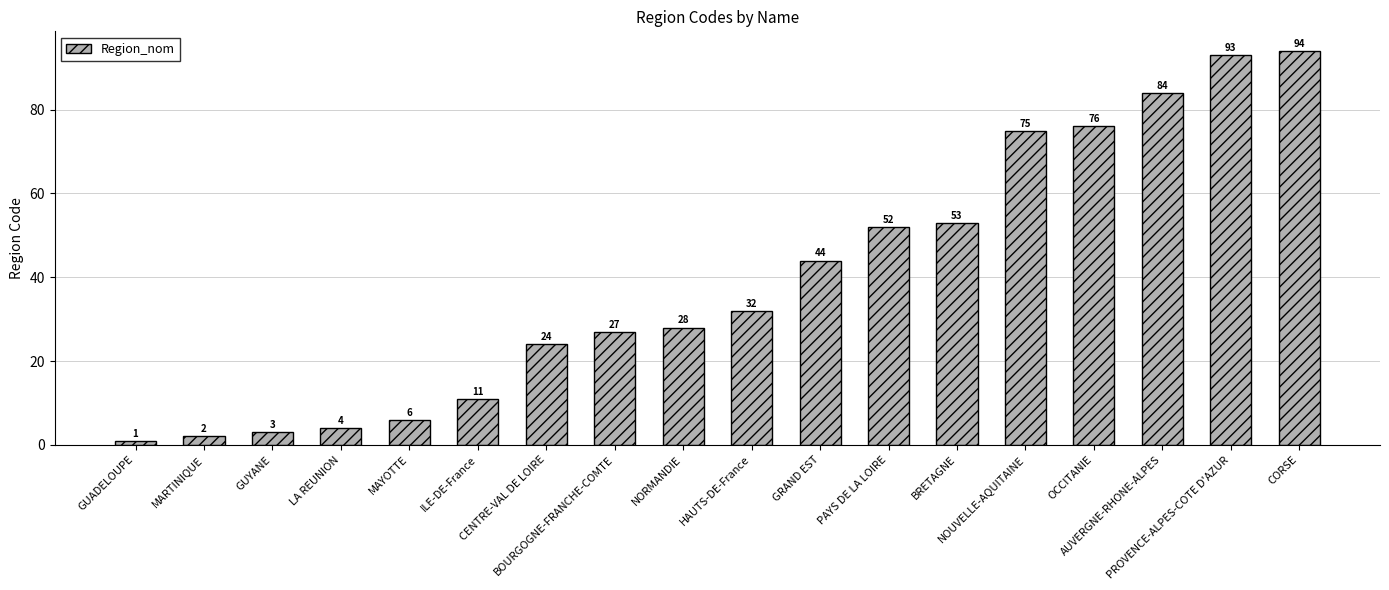

What is the label of the 18th bar from the left?

CORSE